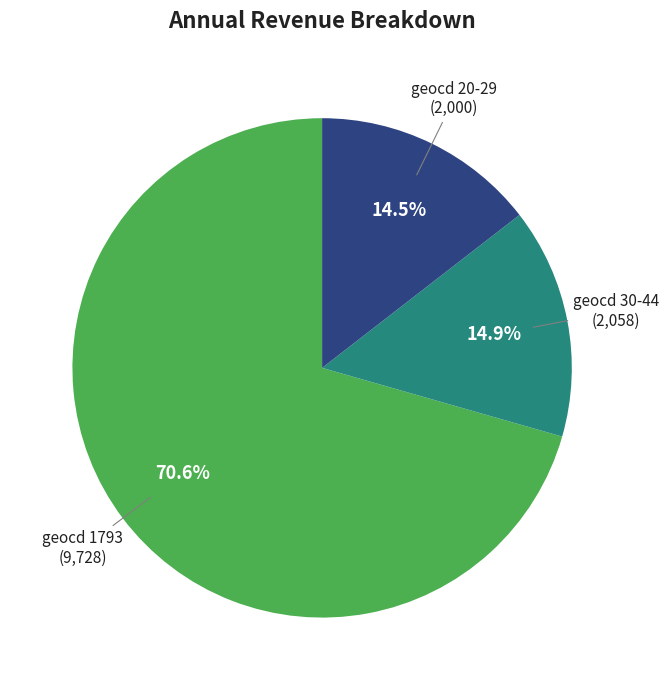

Does any single category account for the majority?

Yes